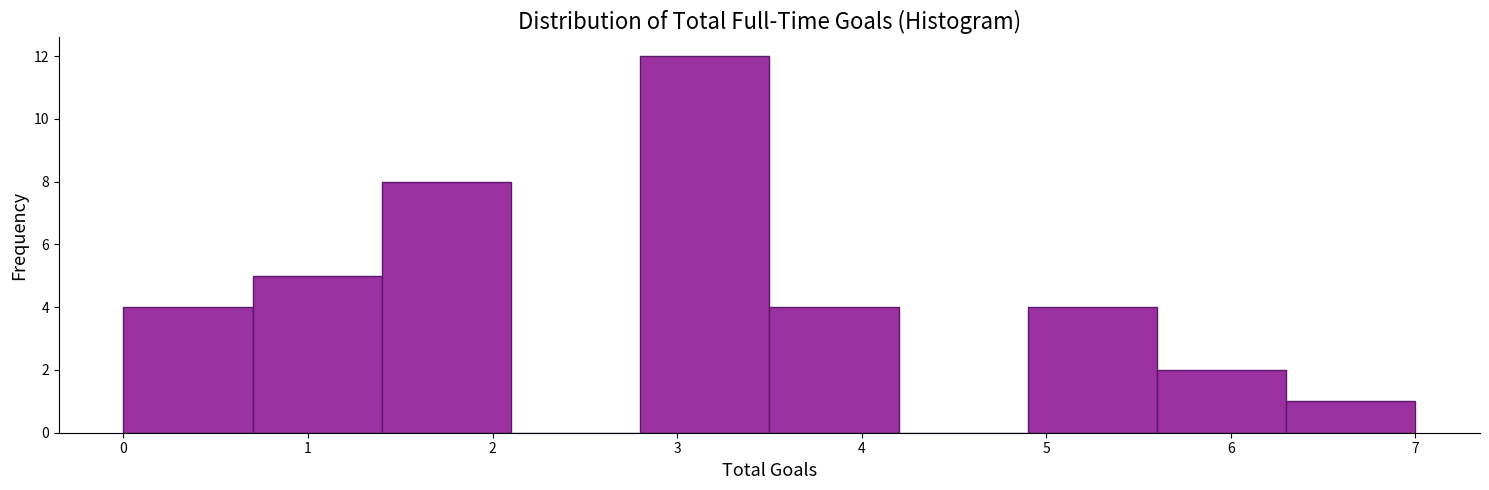

Reading left to right, transcribe this chart: for each bar, give the range it covers on the x-axis and its height. The values are not printed on the chart, so give them approximately, as read against the axis.

0.0 to 0.7: 4
0.7 to 1.4: 5
1.4 to 2.1: 8
2.1 to 2.8: 0
2.8 to 3.5: 12
3.5 to 4.2: 4
4.2 to 4.9: 0
4.9 to 5.6: 4
5.6 to 6.3: 2
6.3 to 7.0: 1